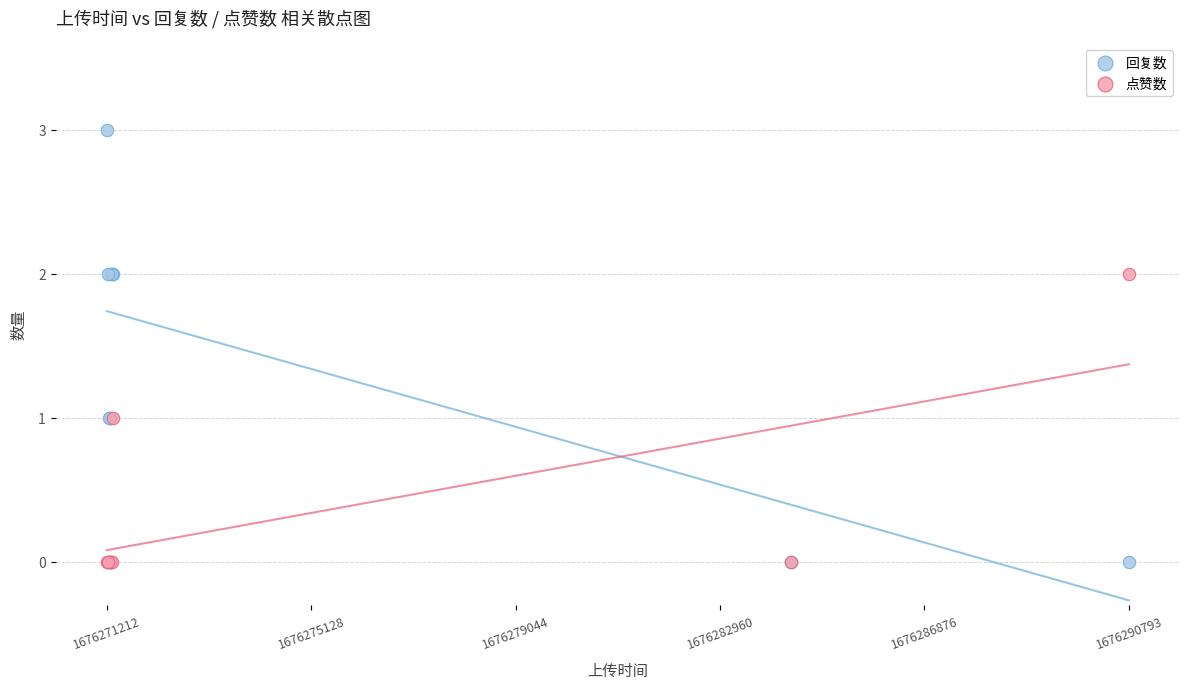

Which series reaches the maximum Y coordinate?

回复数